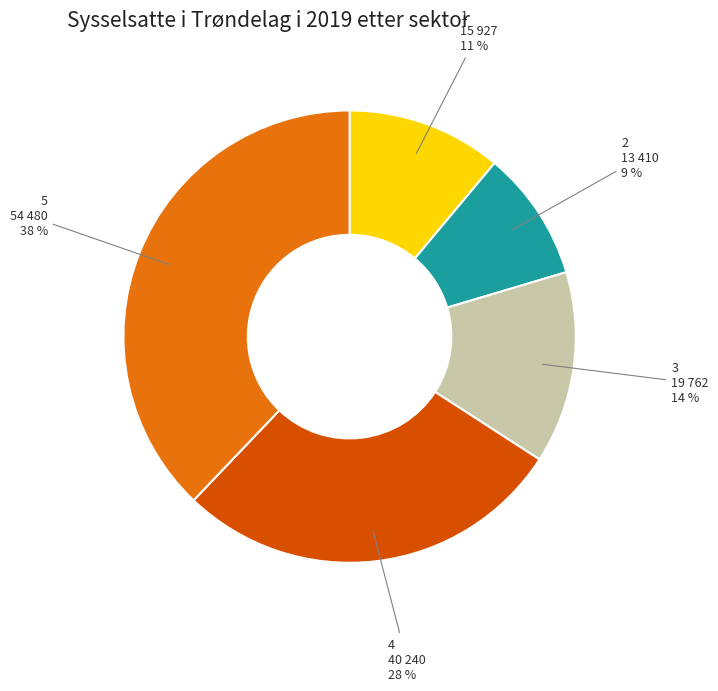

Which slice is the smallest?

2